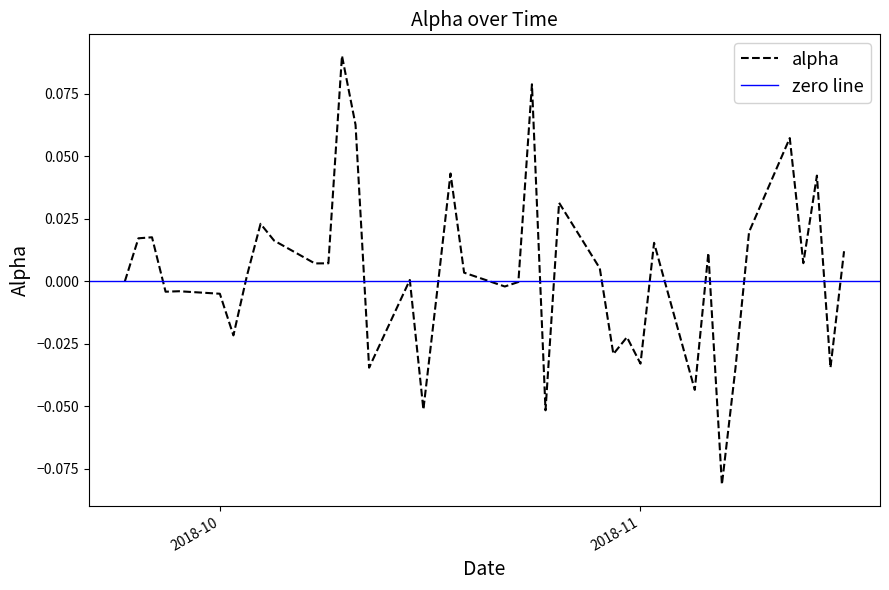

Is it true that the value at 2018-09-27 is -0.0?

False